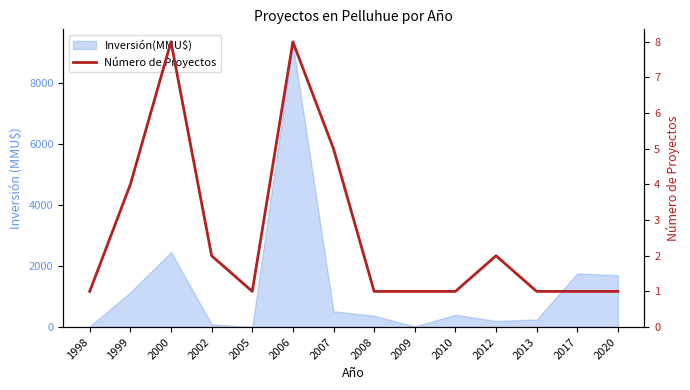

True or false: the data has more than 0 interior local peaks.

True